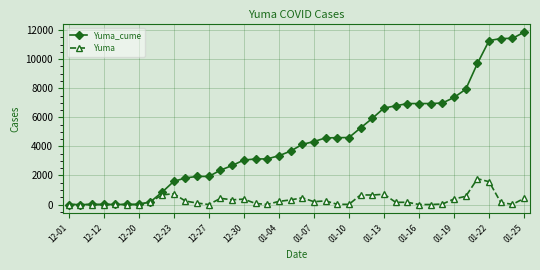

List the series in order of their peak value, lowest first.

Yuma, Yuma_cume